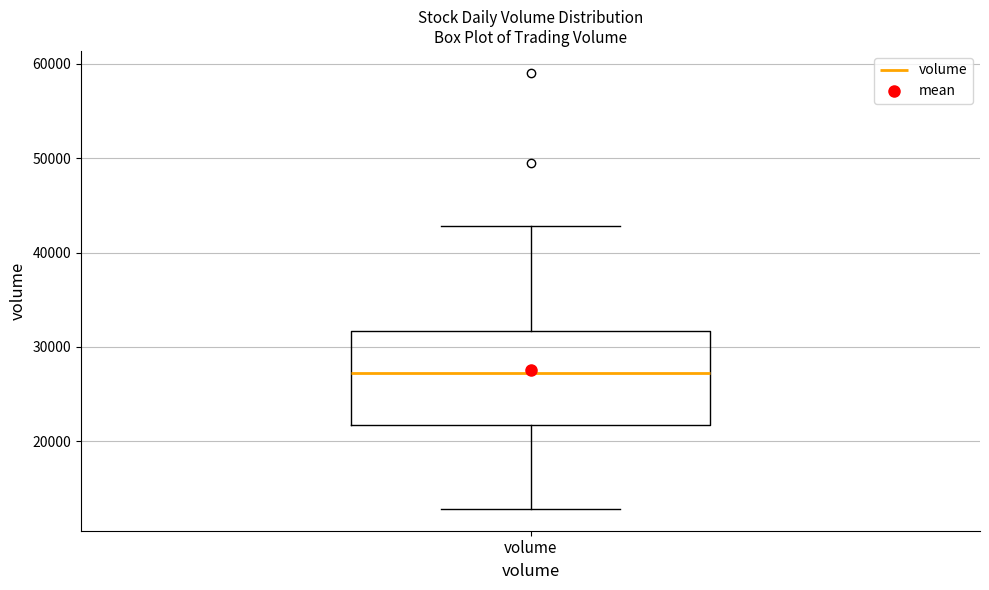

Transcribe this box plot: give where the median line is, the range the box spans, and where the two whiskers end, as read against the y-axis. The values are not printed on the chart, so give them approximately, as read against the axis.

median 27000, box 22000 to 32000, whiskers 13000 to 43000